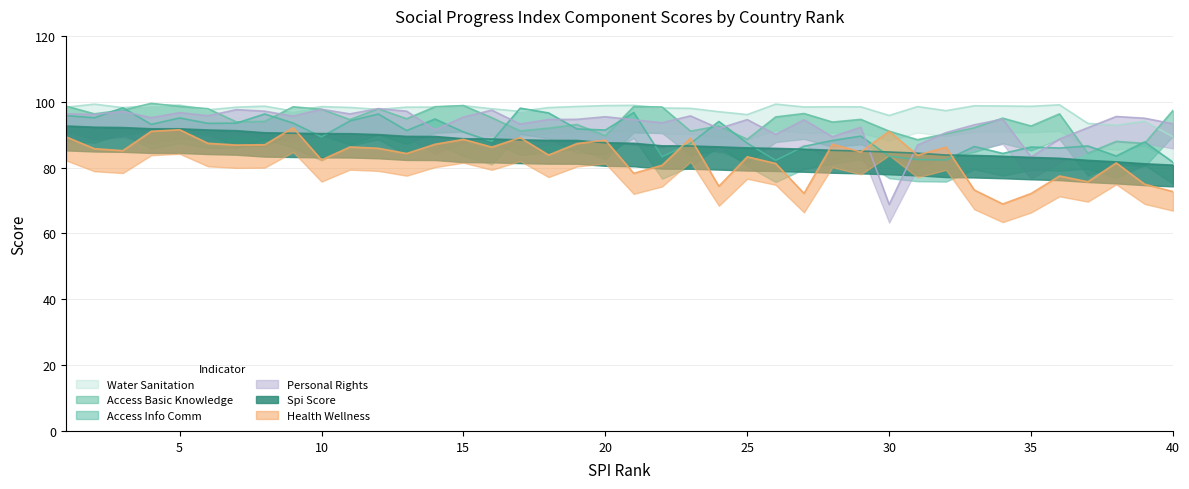

What is the approximate value of access_basic_knowledge at 1?

98.7